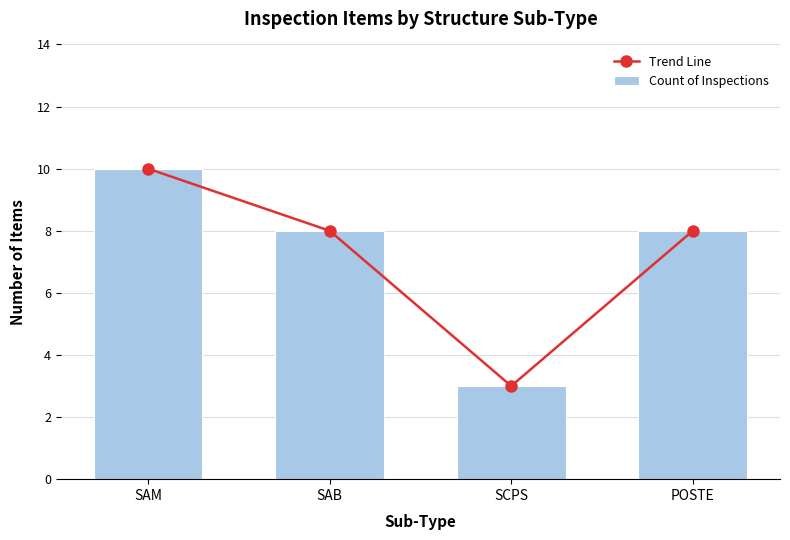

The value of Trend Line at SCPS is 3. True or false?

True